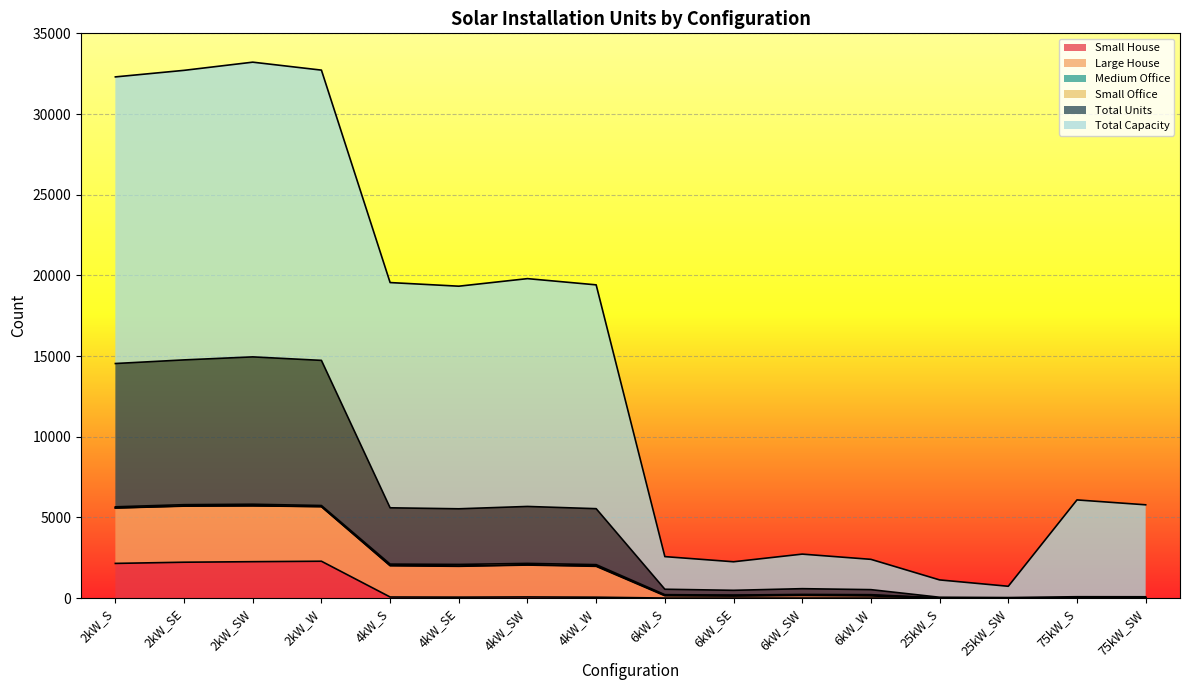

Which series changed the most between 4kW_S and 4kW_W?

Large House